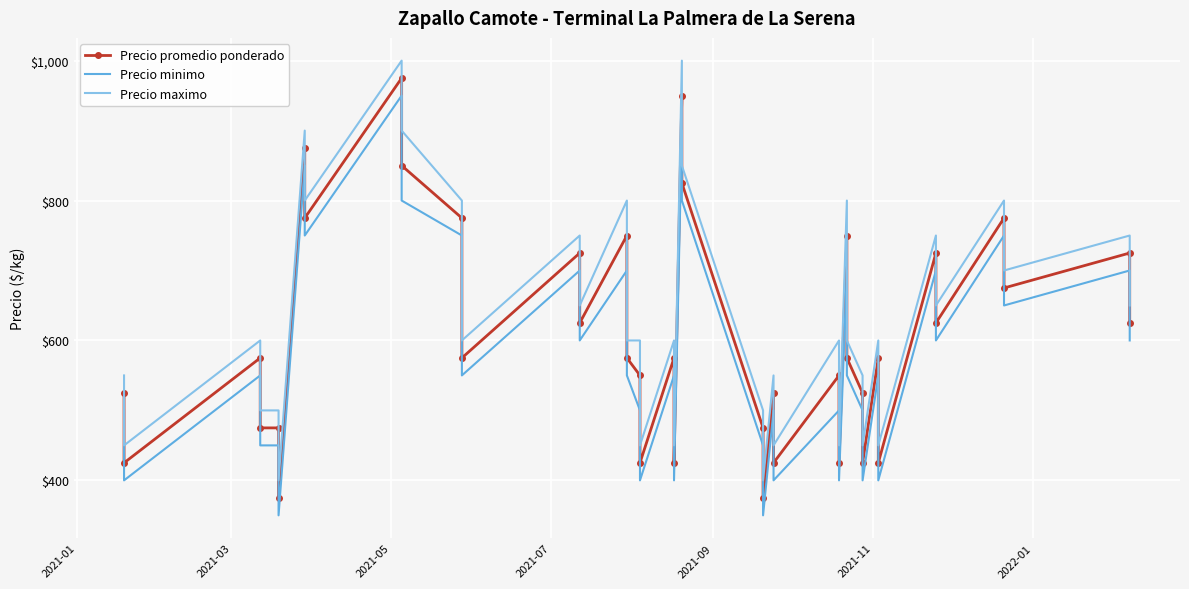

What is the difference between the highest and lowest values at 2021-03?

50